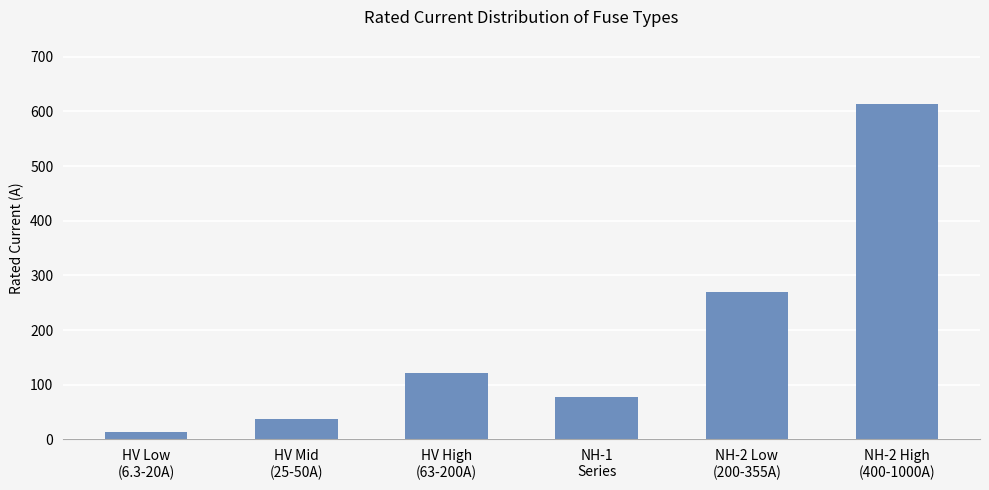

Which category has the highest value across all series?

NH-2 High
(400-1000A)